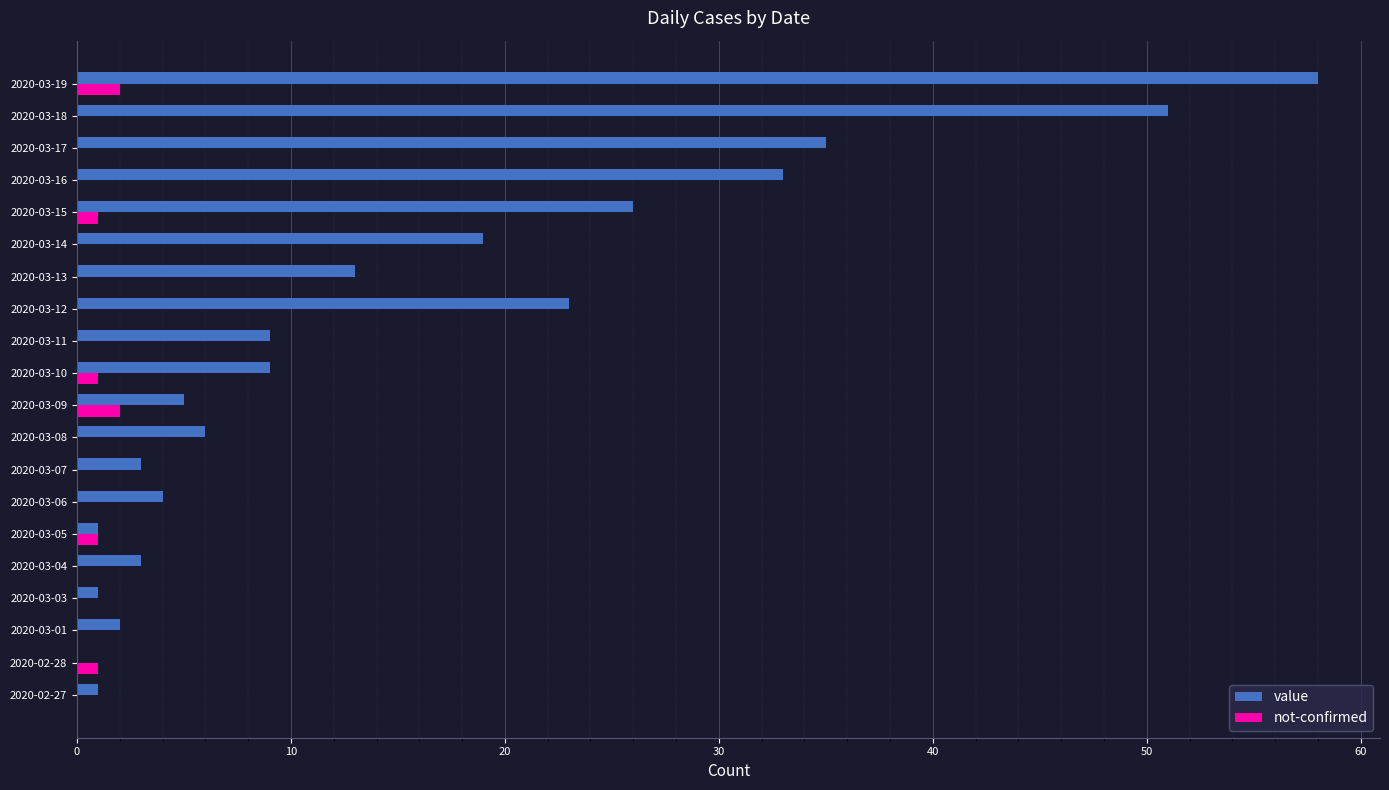

Count the number of categories in the chart.

20